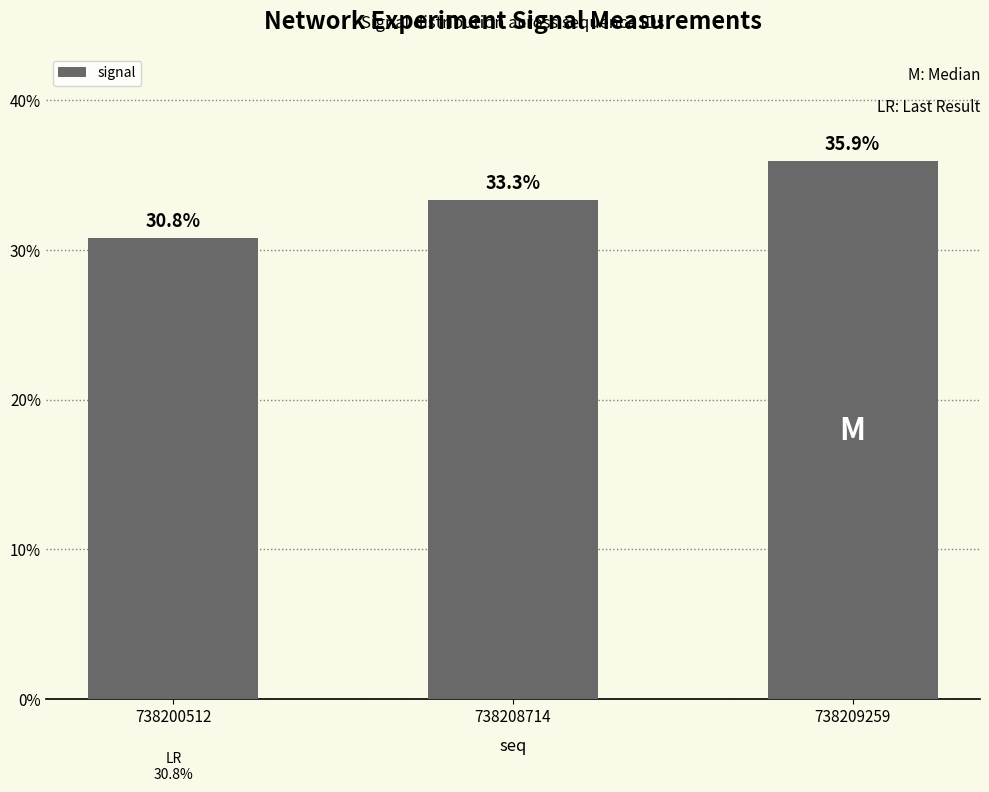

List the labels in order of value, smallest first.

738200512, 738208714, 738209259